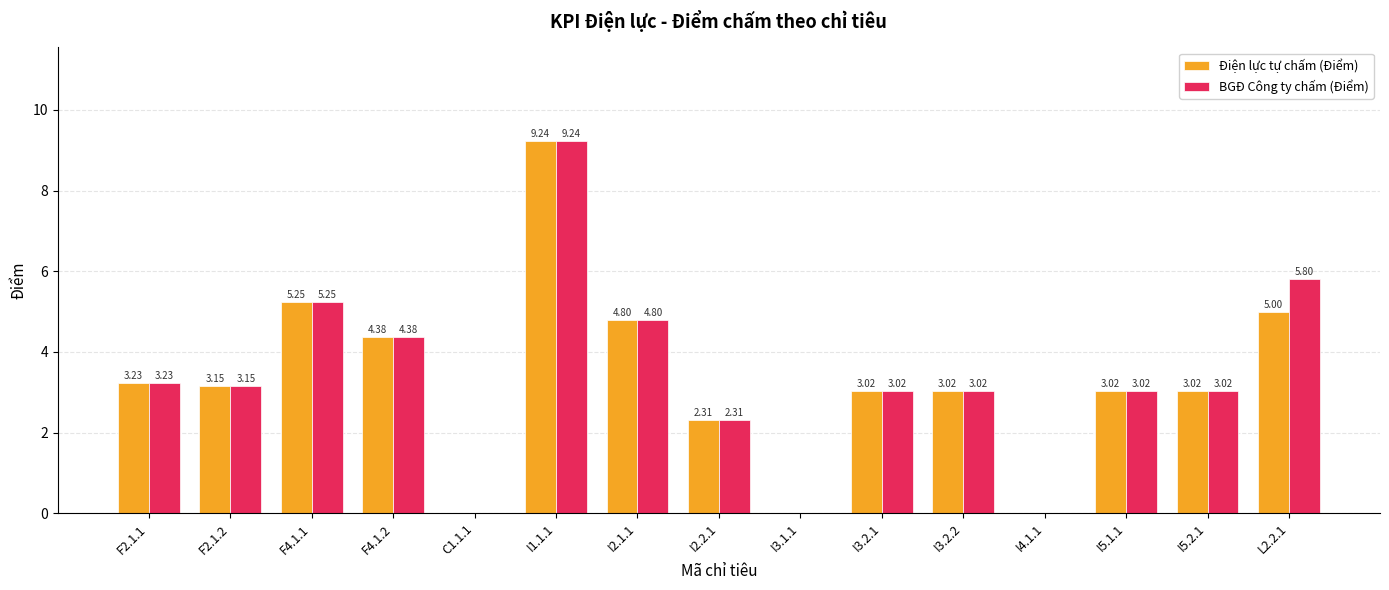

Which series has the largest total across all categories?

BGĐ Công ty chấm (Điểm)